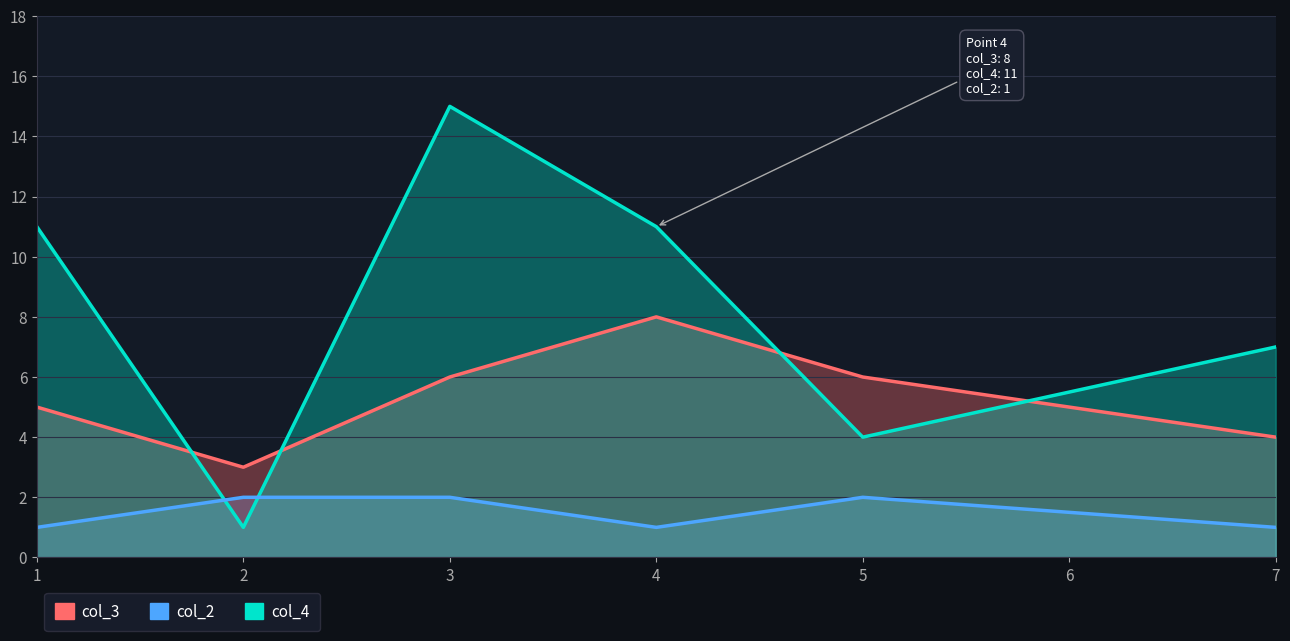

Does the chart display data point markers on the line(s)?

No